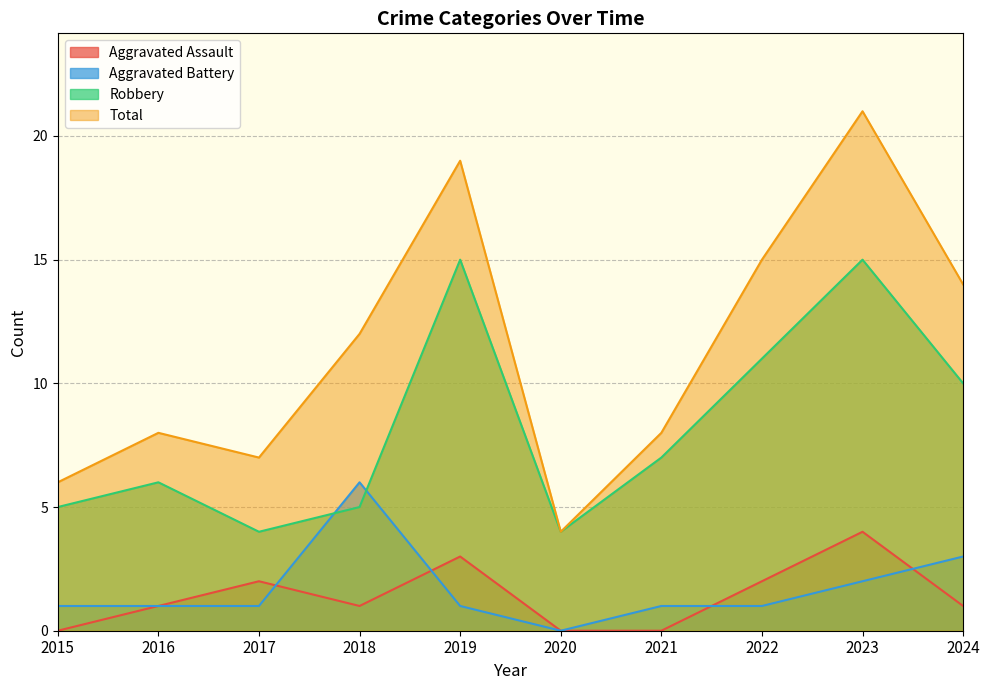

Reading right to left, transcribe all the data shown in this chart.

Aggravated Assault: 1	4	2	0	0	3	1	2	1	0
Aggravated Battery: 3	2	1	1	0	1	6	1	1	1
Robbery: 10	15	11	7	4	15	5	4	6	5
Total: 14	21	15	8	4	19	12	7	8	6